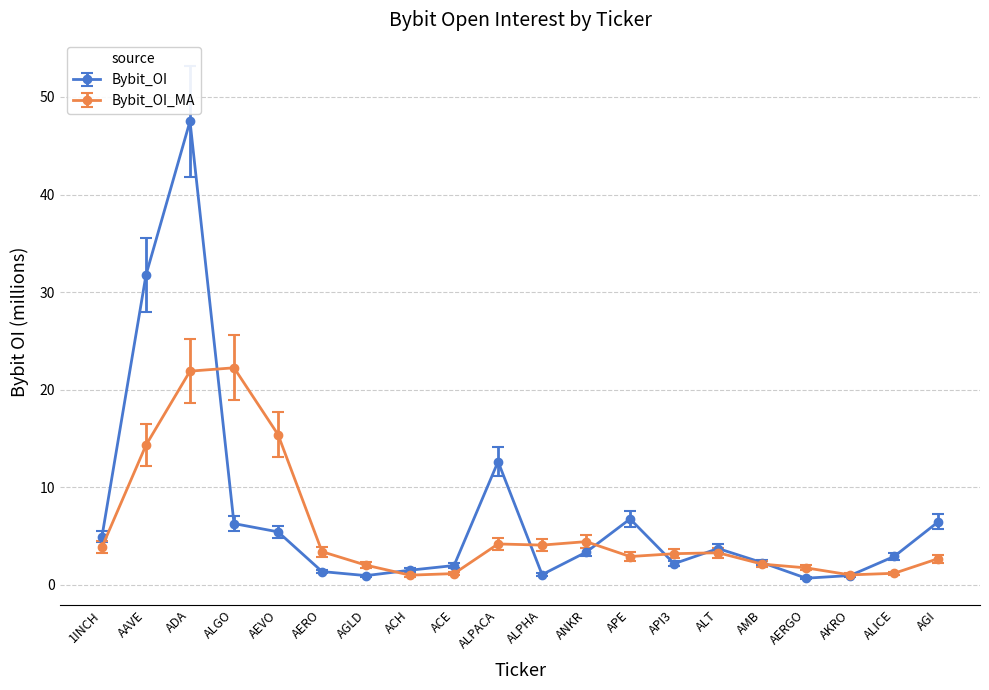

True or false: Bybit_OI_MA has a value of 1.7 at AERGO.

True